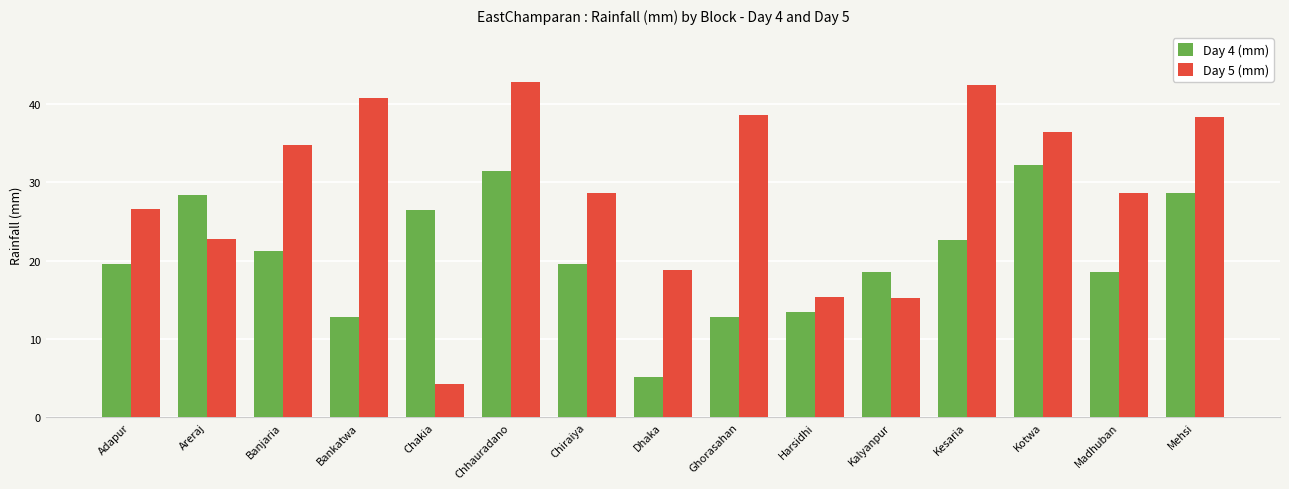

Reading left to right, list all the values displayed in this chart.

Day 4 (mm): 19.6	28.4	21.2	12.8	26.5	31.4	19.6	5.2	12.8	13.4	18.6	22.6	32.2	18.6	28.6
Day 5 (mm): 26.6	22.8	34.8	40.8	4.2	42.8	28.6	18.8	38.6	15.4	15.2	42.4	36.4	28.6	38.4